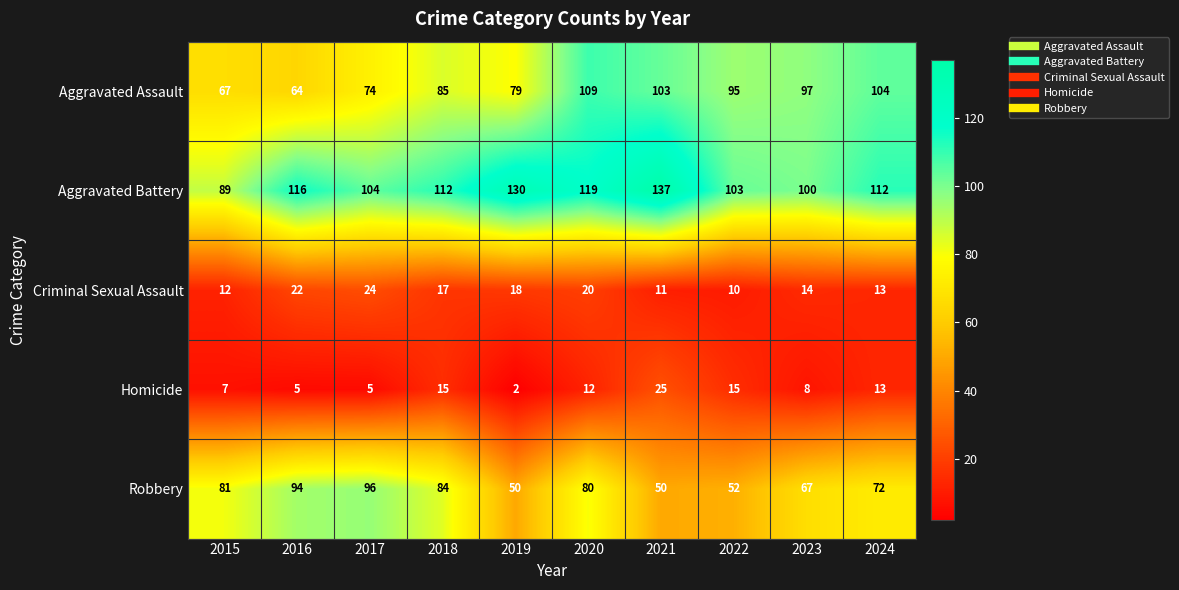

What is the spread (max minus min) of values at 2023?

92